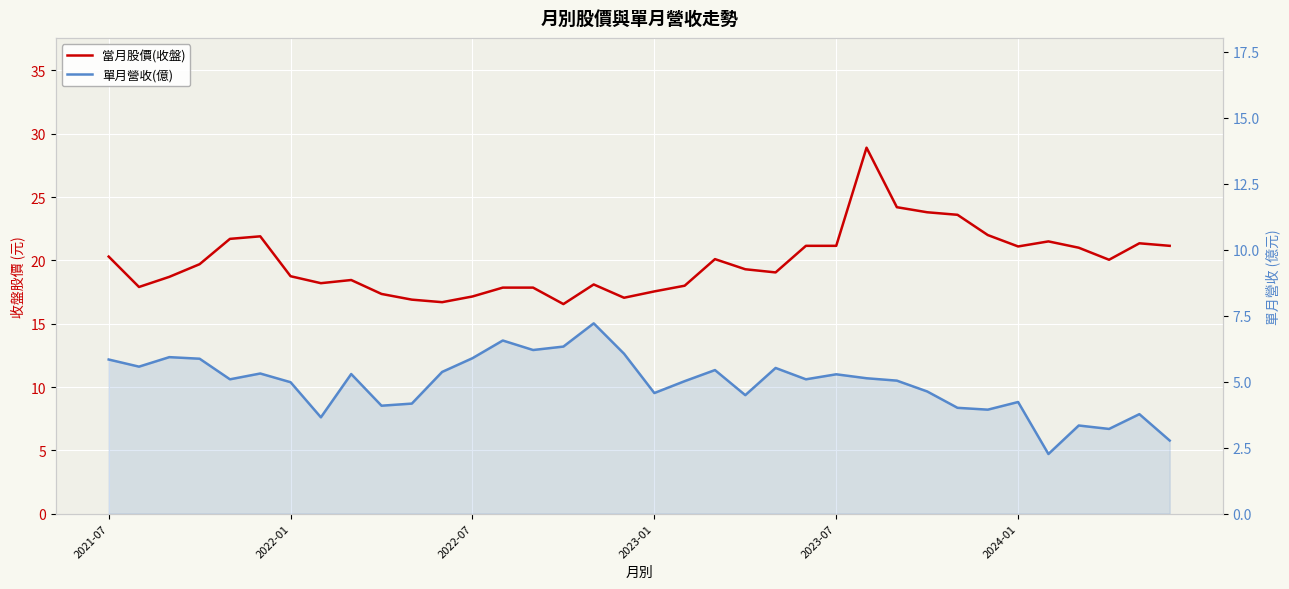

At how many categories does at least one series exceed 12?

36